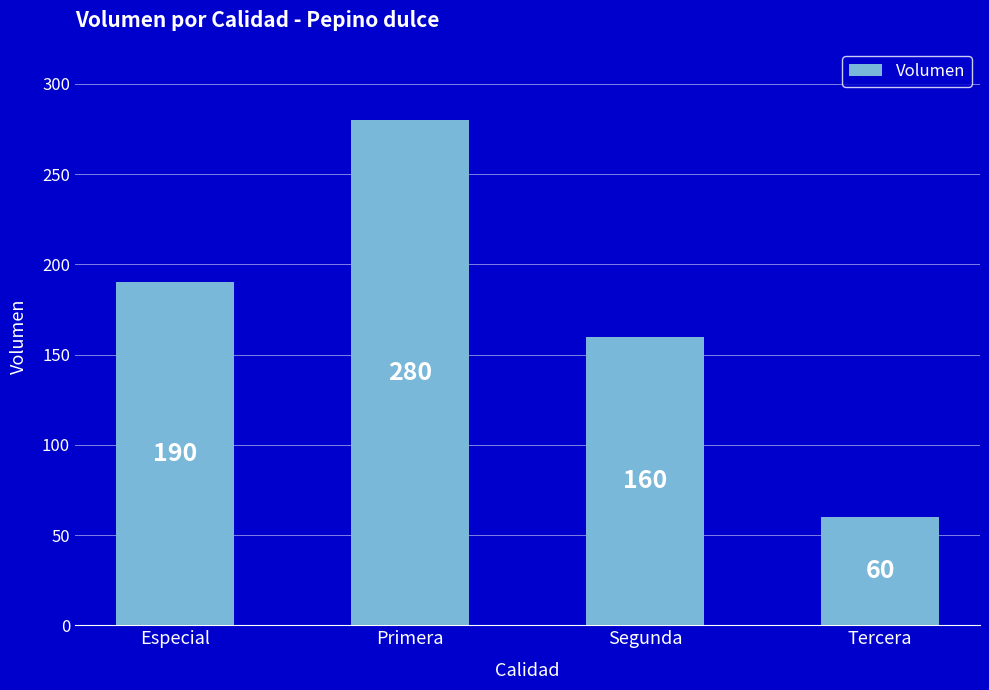

At which label is the value closest to 170?

Segunda